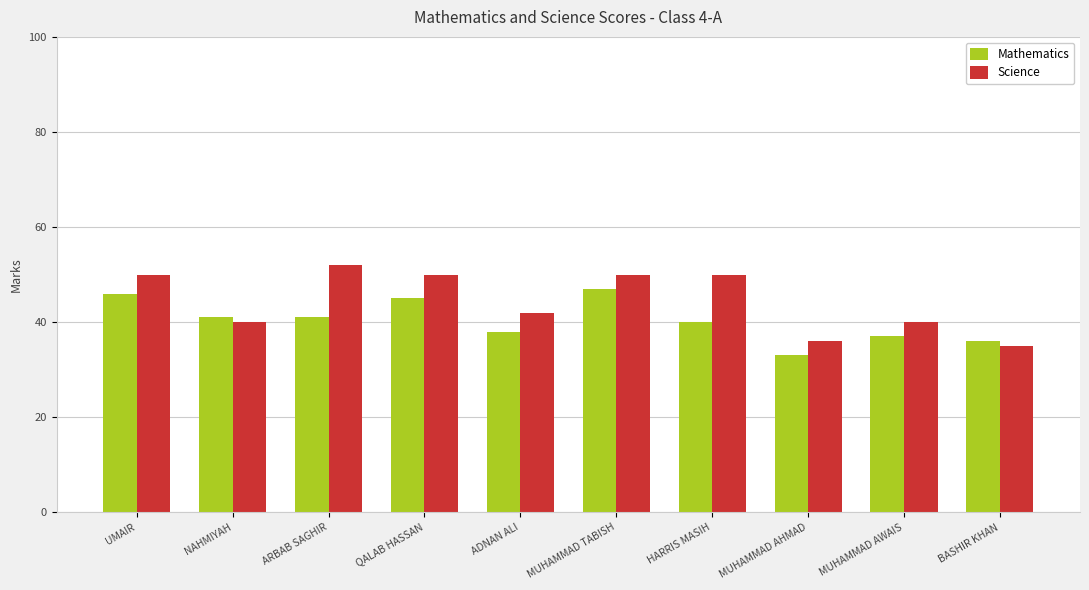

Reading left to right, list all the values displayed in this chart.

Mathematics: UMAIR=46	NAHMIYAH=41	ARBAB SAGHIR=41	QALAB HASSAN=45	ADNAN ALI=38	MUHAMMAD TABISH=47	HARRIS MASIH=40	MUHAMMAD AHMAD=33	MUHAMMAD AWAIS=37	BASHIR KHAN=36
Science: UMAIR=50	NAHMIYAH=40	ARBAB SAGHIR=52	QALAB HASSAN=50	ADNAN ALI=42	MUHAMMAD TABISH=50	HARRIS MASIH=50	MUHAMMAD AHMAD=36	MUHAMMAD AWAIS=40	BASHIR KHAN=35